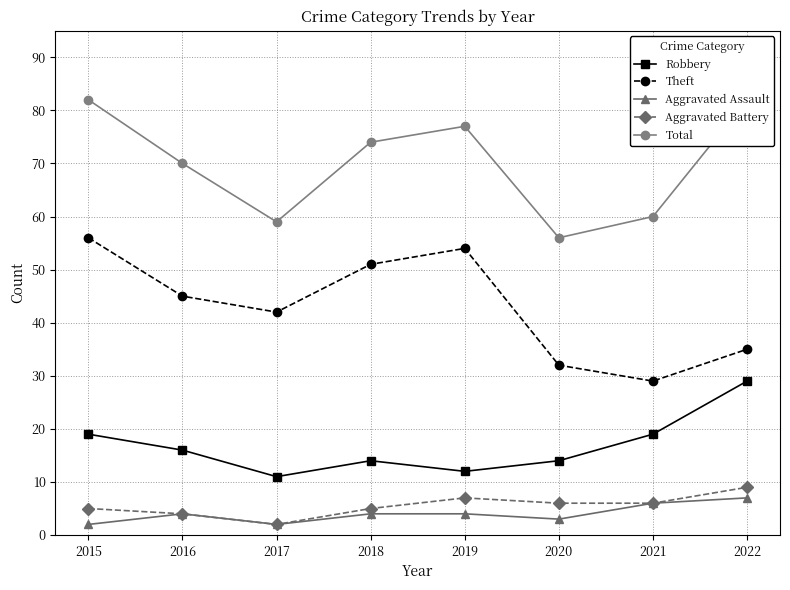

True or false: Aggravated Assault and Robbery intersect in this chart.

False